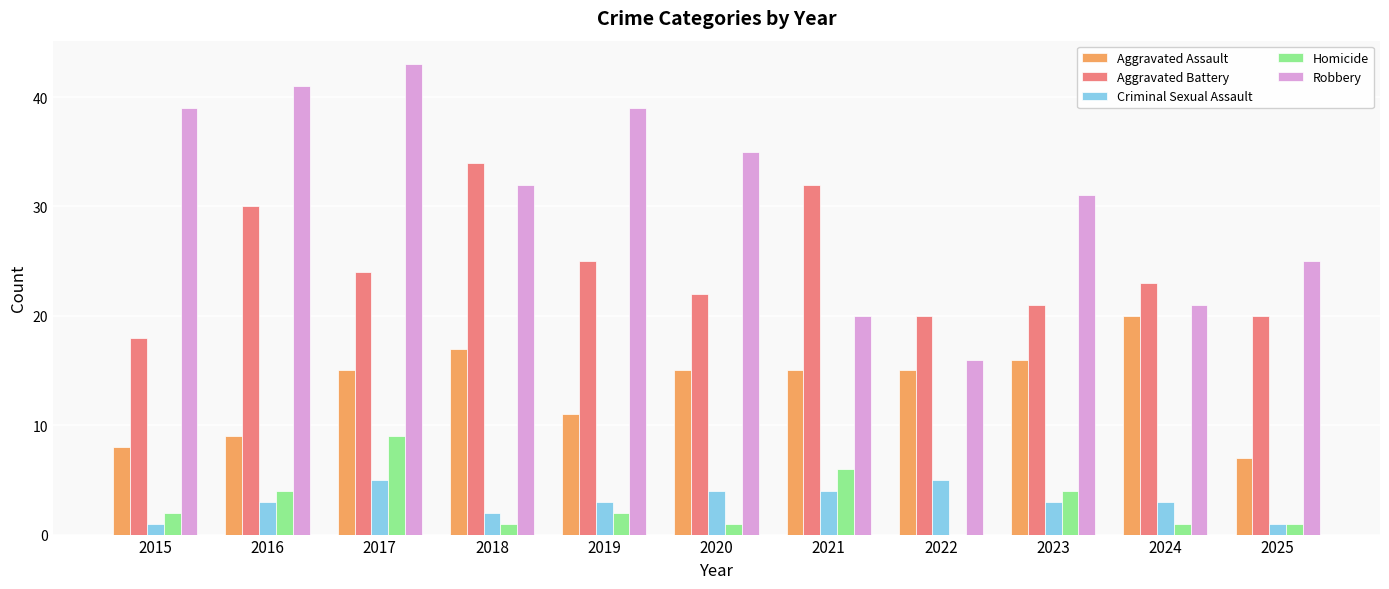

At which category is the sum across all series the highest?

2017